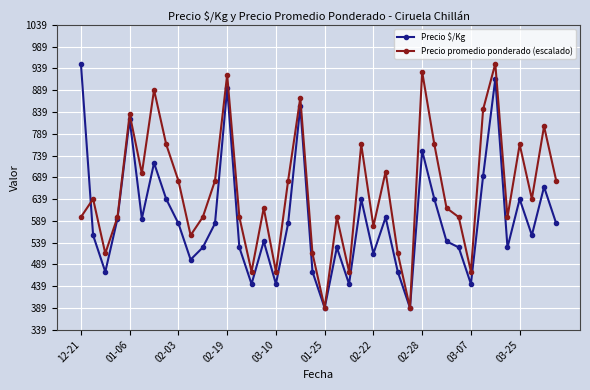

How many interior local peaks does the Precio $/Kg series have?

12